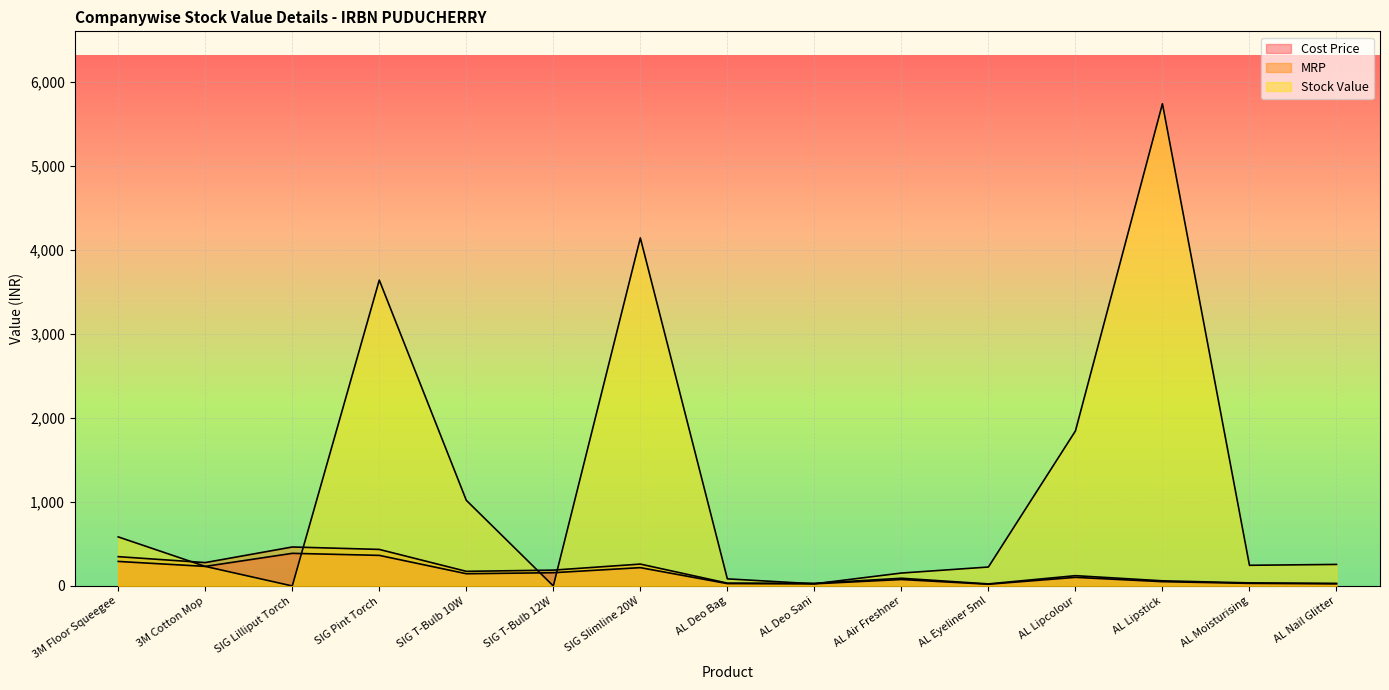

How many values in the Cost Price series exceed 102?

8